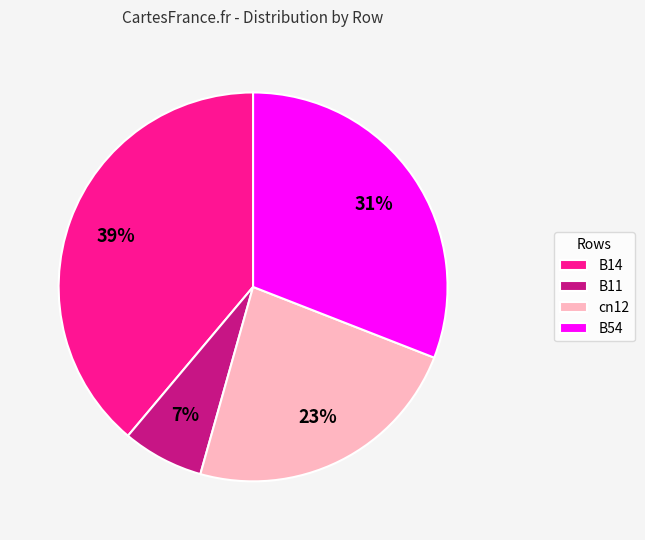

What is the largest slice in the pie chart?

B14